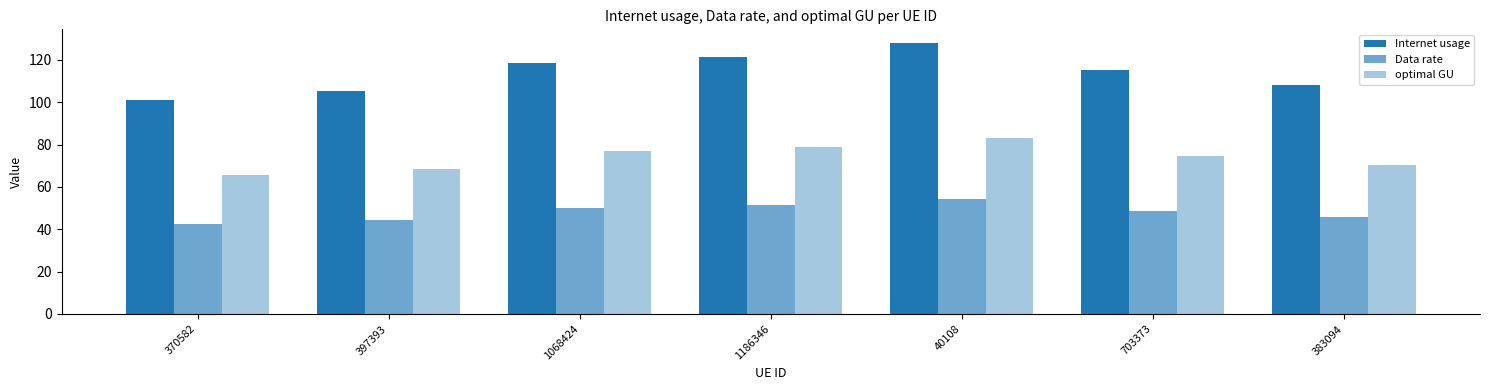

How many categories are shown in the chart?

7